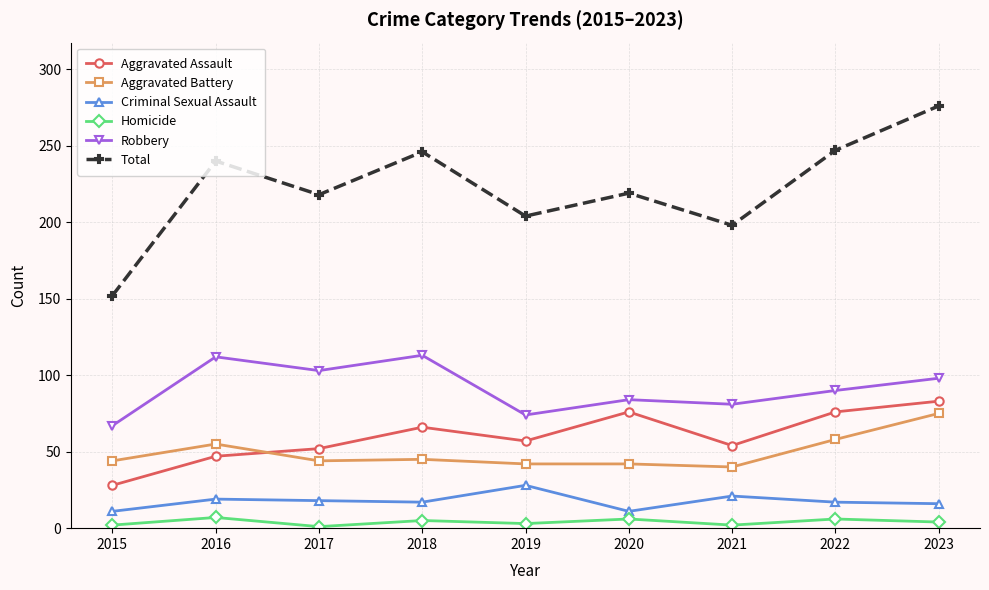

What is the lowest value of the Criminal Sexual Assault series?

11